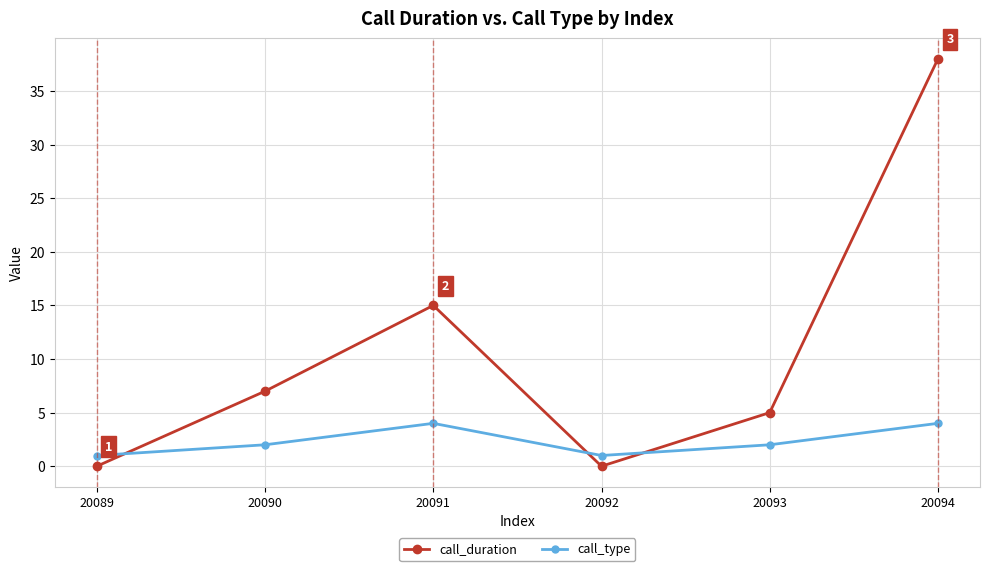

Is it true that call_duration equals 0 at 20089?

True